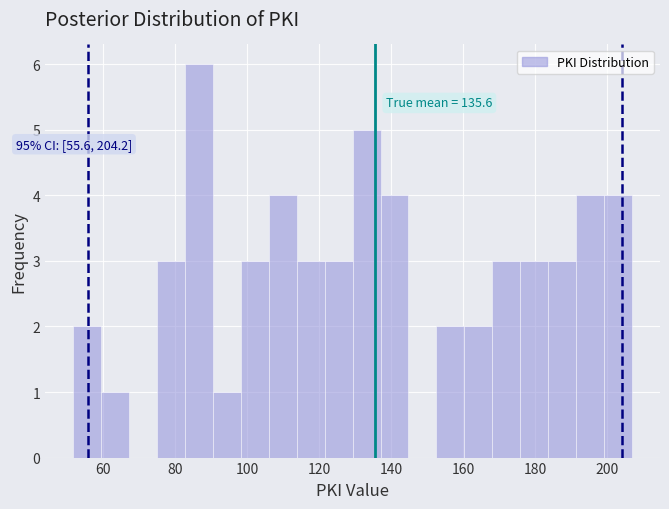

Read against the x-axis, roughly where is the centre of the tallest bar?

86